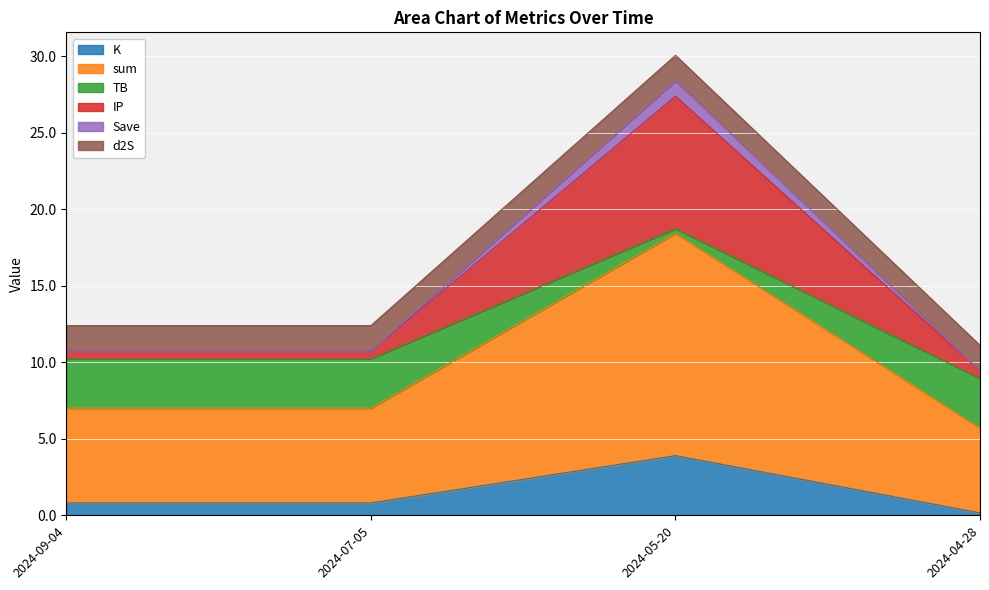

How many interior local peaks does the sum series have?

1